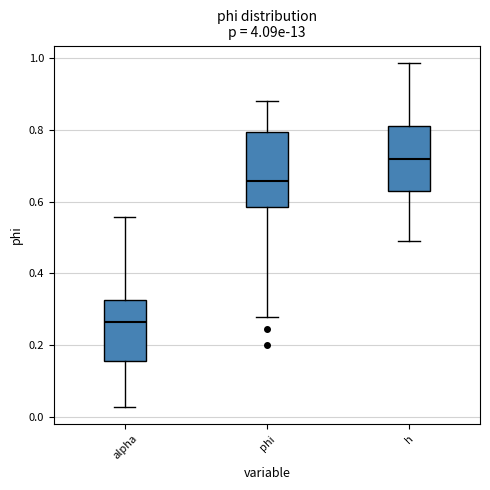

Where is the upper edge of the box for phi on the y-axis? The values are not printed on the chart, so give them approximately, as read against the axis.

0.80